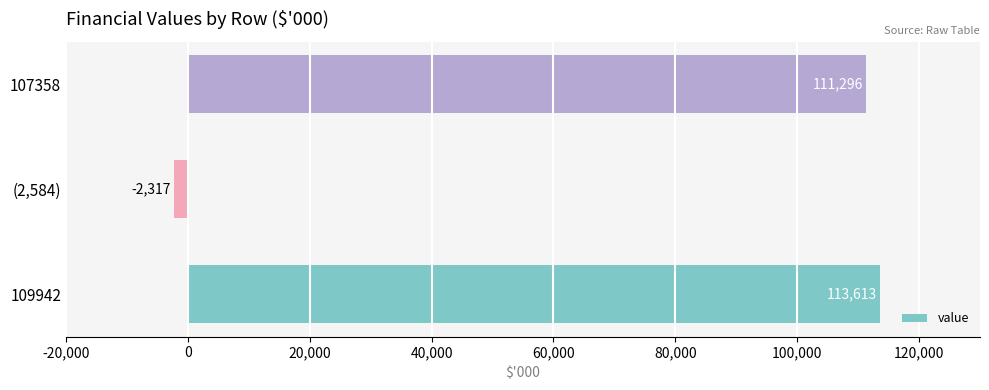

Which label corresponds to the largest value in the chart?

109942